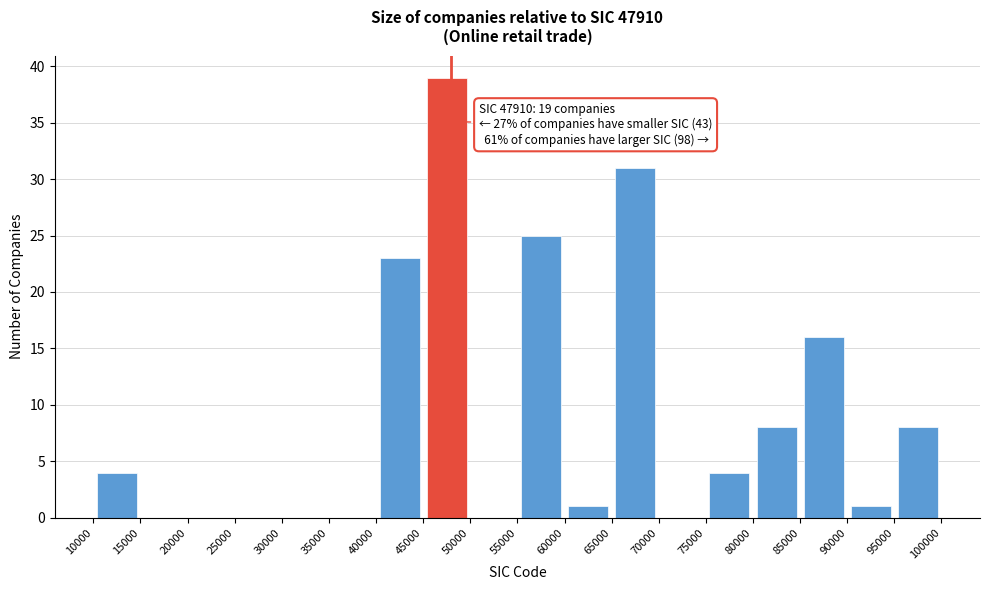

Over which range of the x-axis is the bar tallest?

45000 to 50000